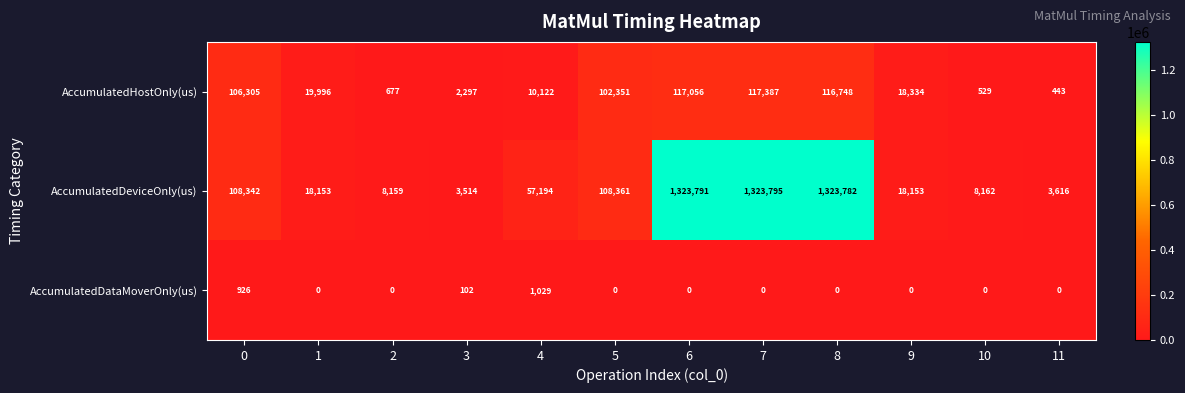

The AccumulatedDeviceOnly(us) series shows 57194 at 4. True or false?

True